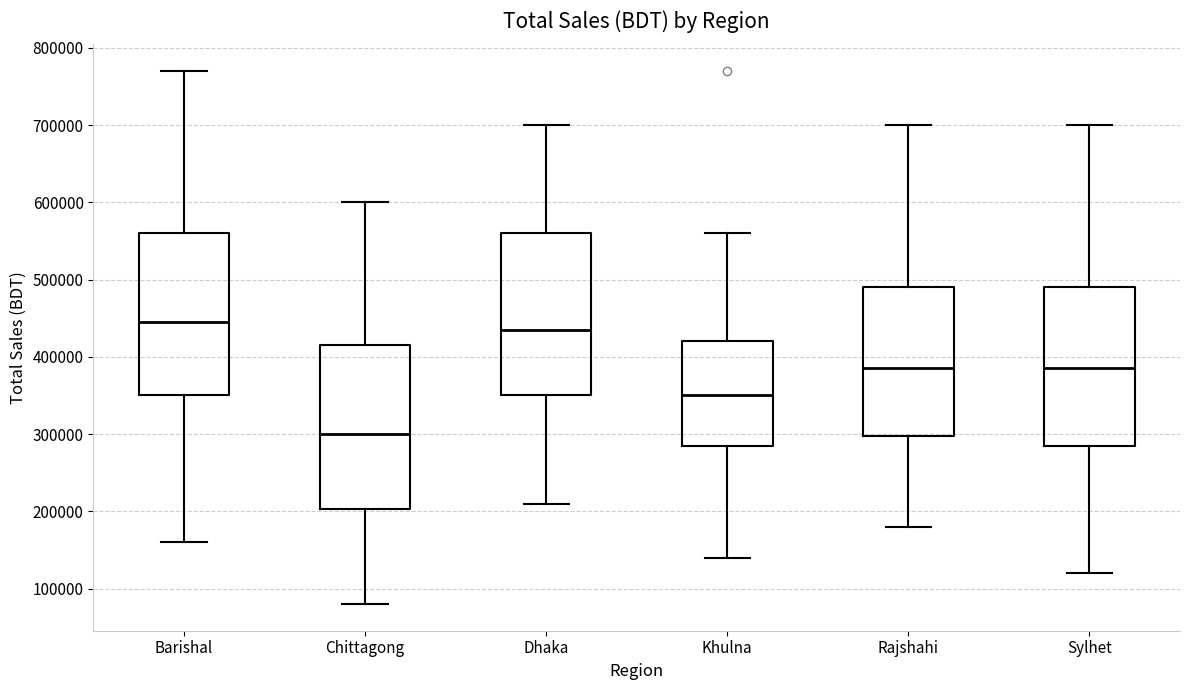

Which box's median line is the lowest?

Chittagong